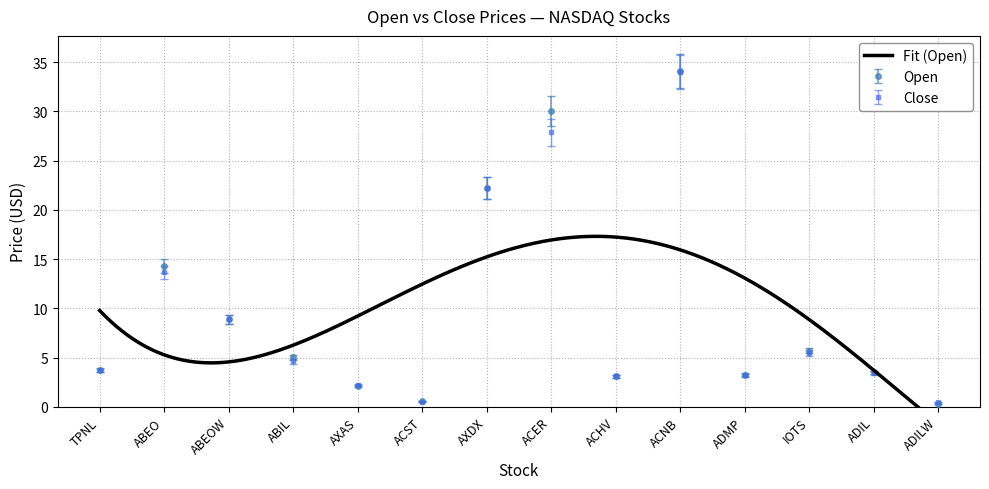

Reading left to right, extract all data points from this chart.

Open: 3.8	14.3	8.9	5.0	2.1	0.6	22.2	30.1	3.1	34.1	3.2	5.7	3.5	0.3
Close: 3.7	13.7	8.9	4.6	2.2	0.5	22.2	27.9	3.1	34.0	3.2	5.5	3.4	0.5